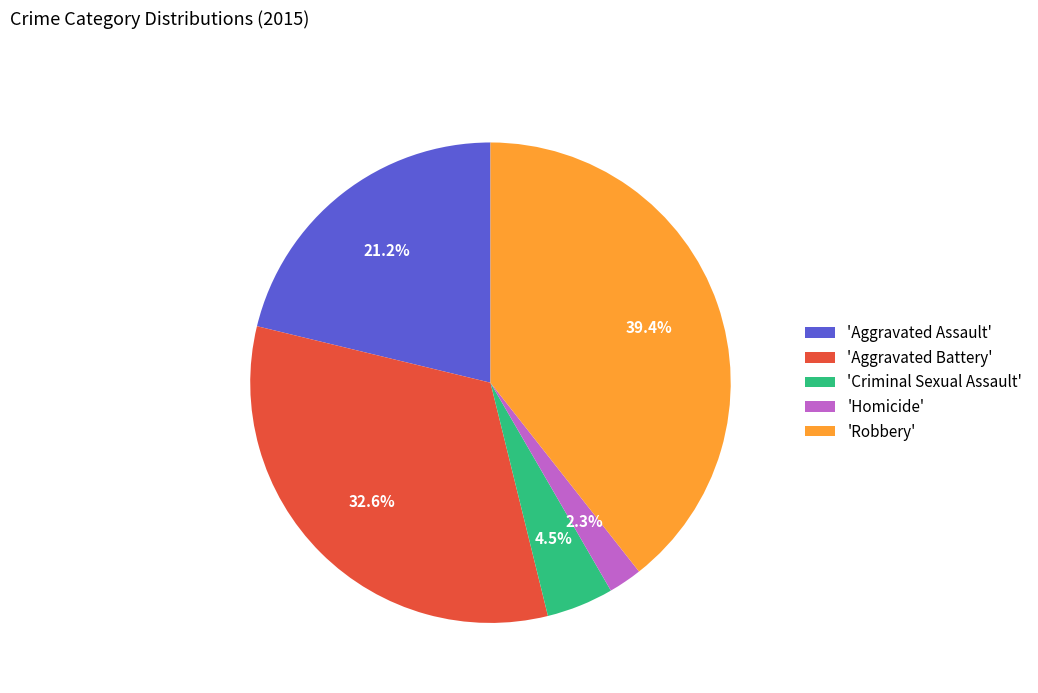

To the nearest percent, what is the average slice percentage?

20%